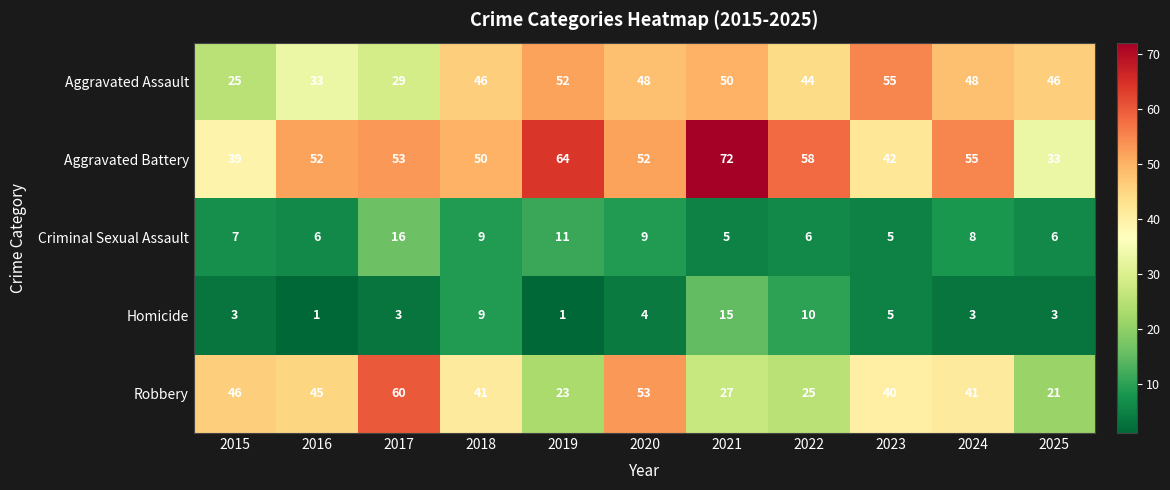

Read the Aggravated Battery value at 2020, to the nearest 5.

50